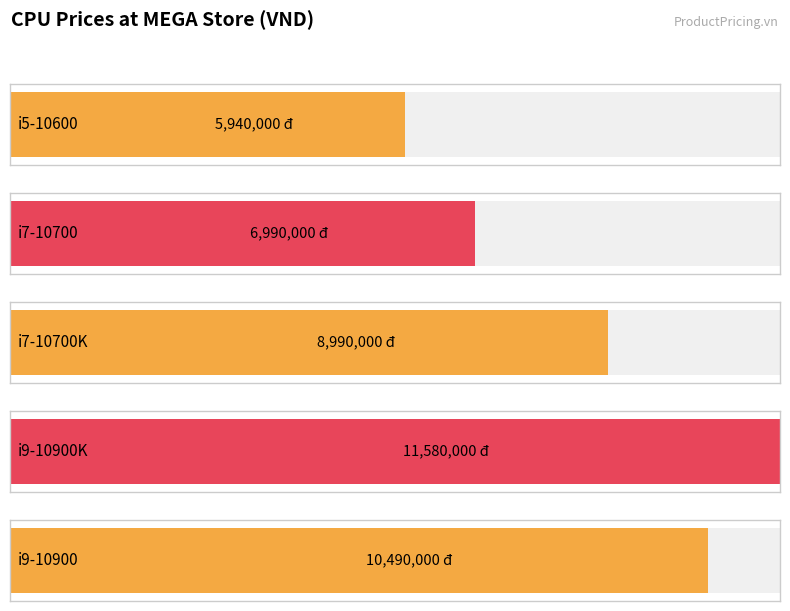

How many distinct data groups are displayed?

1